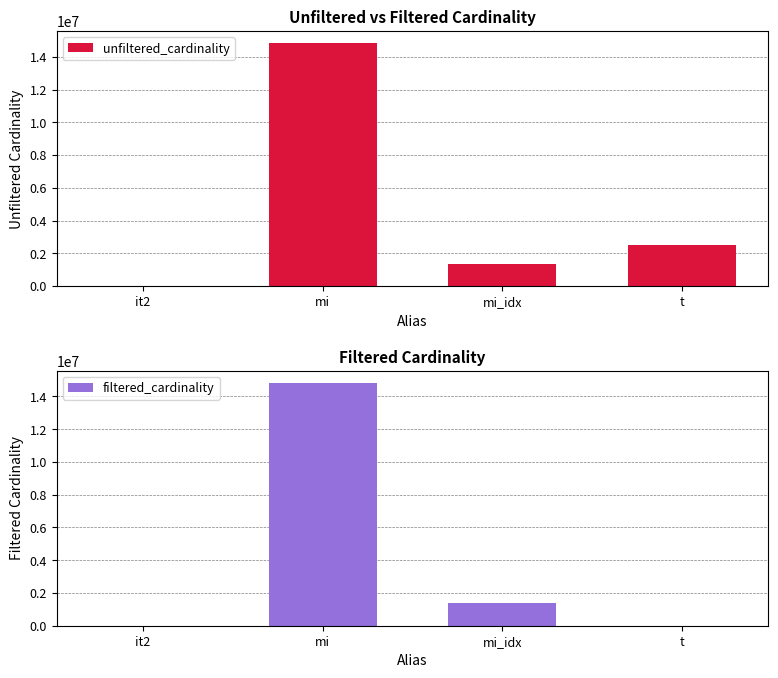

Which category has the highest value in the unfiltered_cardinality series?

mi